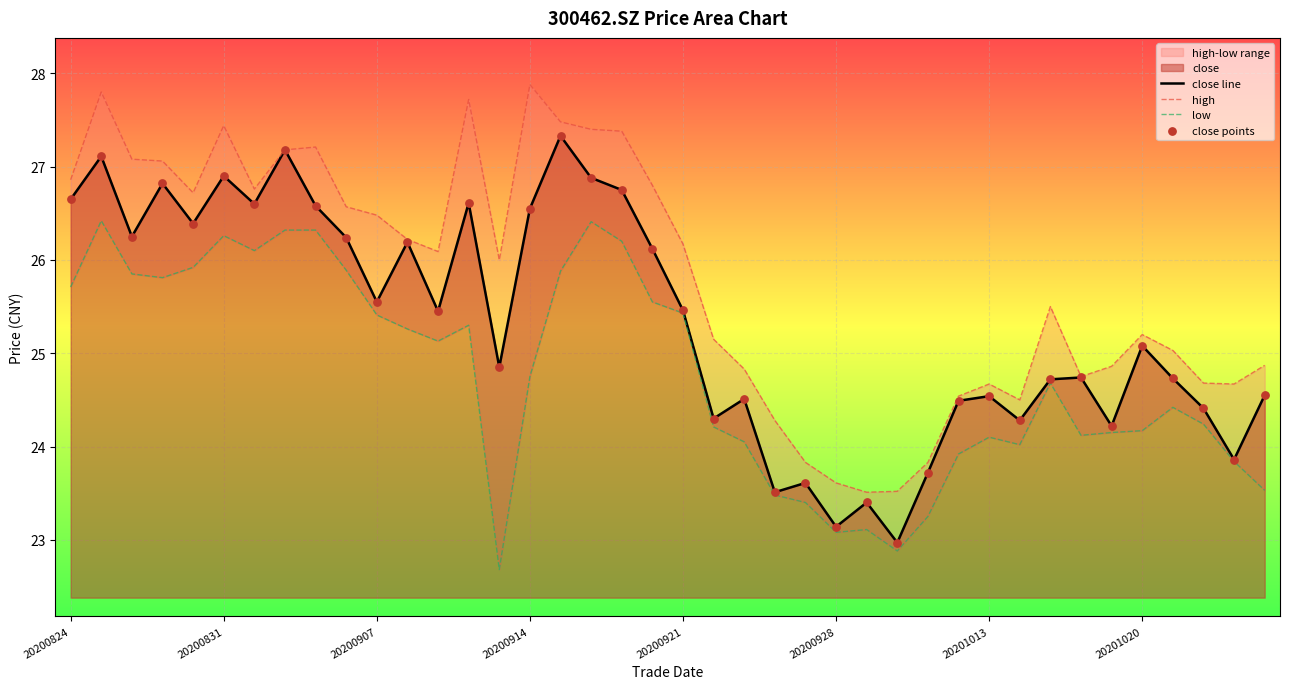

What is the highest value of the close line series?

27.3